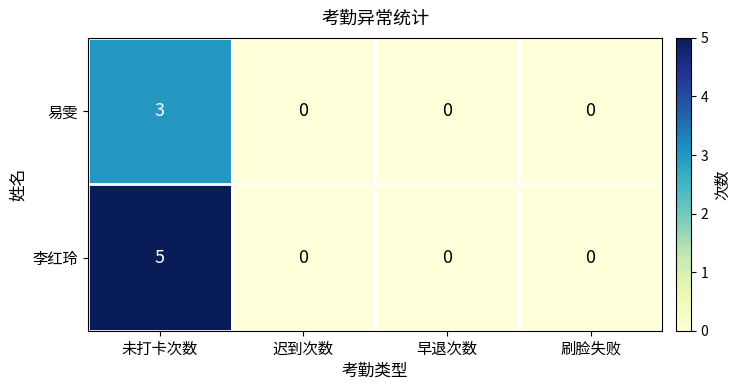

Is the value of 李红玲 at 未打卡次数 greater than the value of 易雯 at 刷脸失败?

Yes